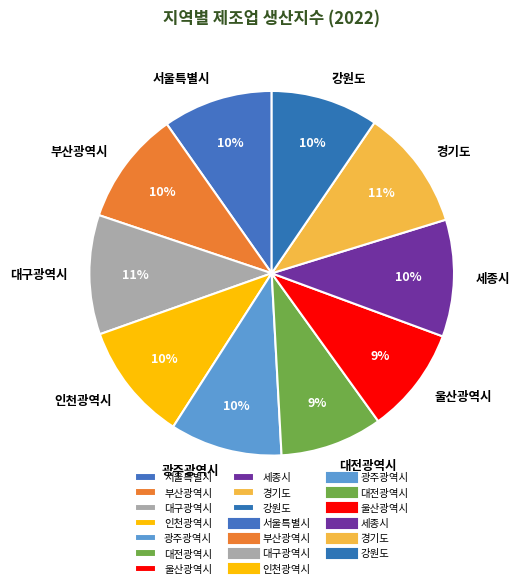

Does 부산광역시 account for over 50% of the chart?

No